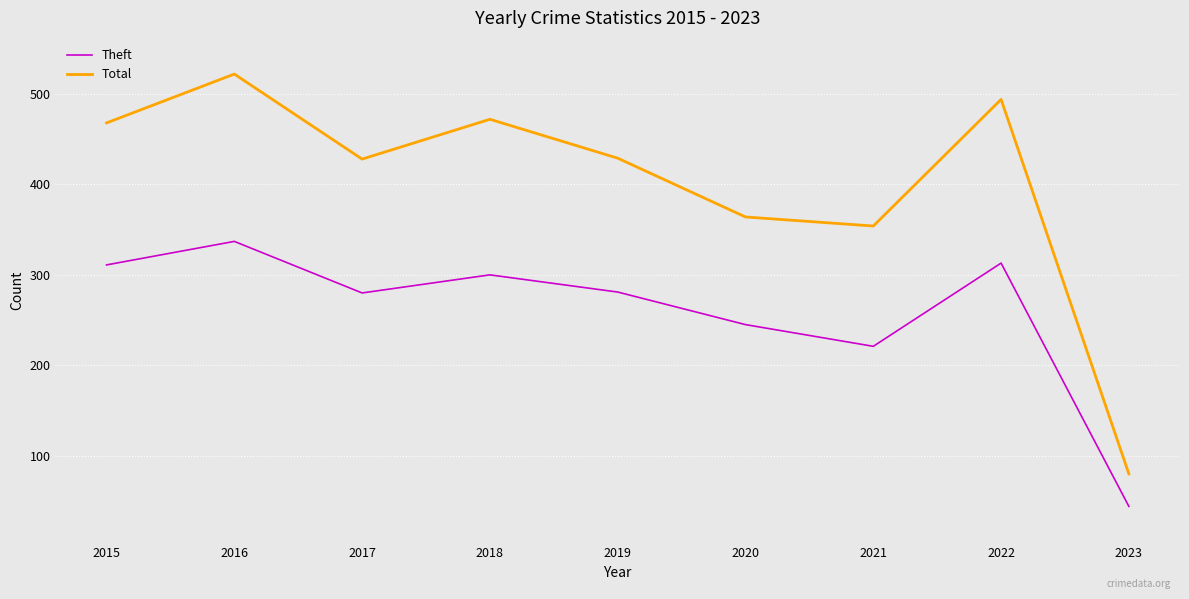

True or false: Total and Theft intersect in this chart.

False